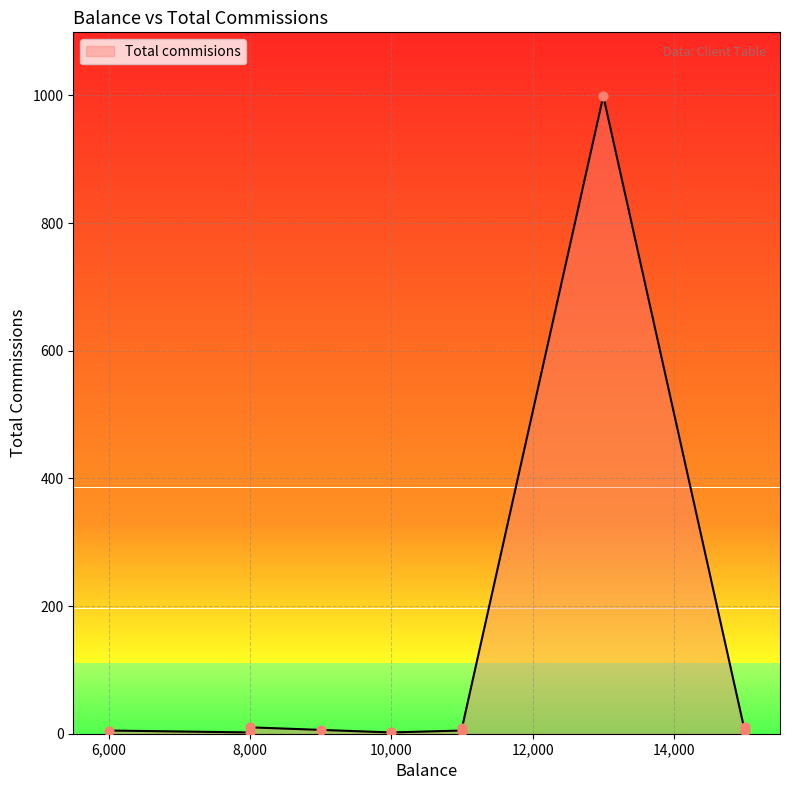

What is the ratio of the value at 9000 to the value at 15000?

0.6